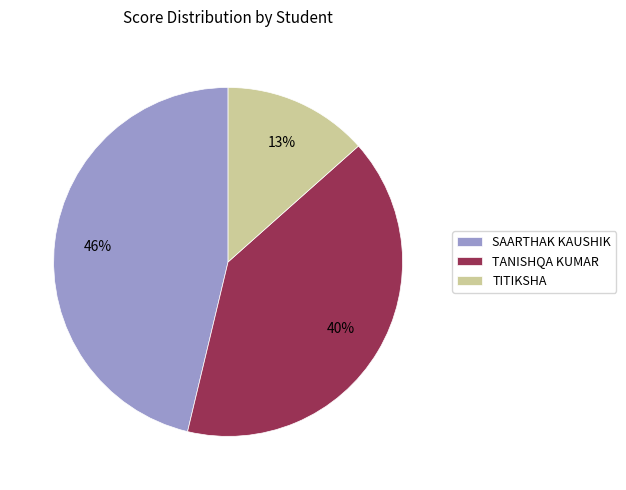

Combined, do TANISHQA KUMAR and TITIKSHA account for over 50%?

Yes